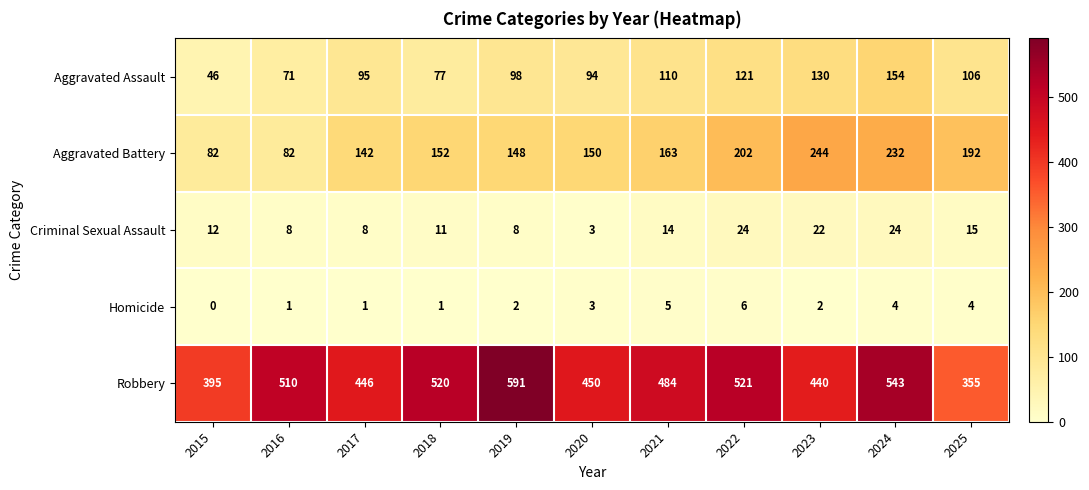

Where is Criminal Sexual Assault nearest to the value 13?

2015